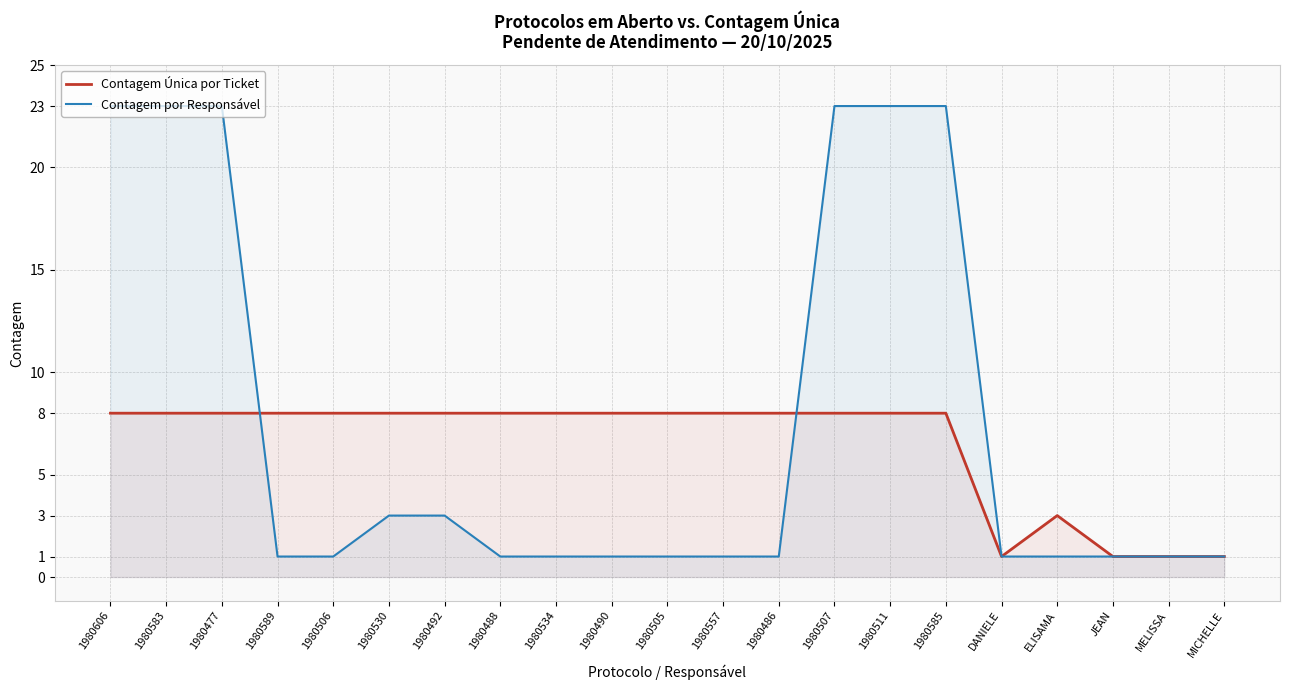

What is the label of the 15th point from the right?

1980492